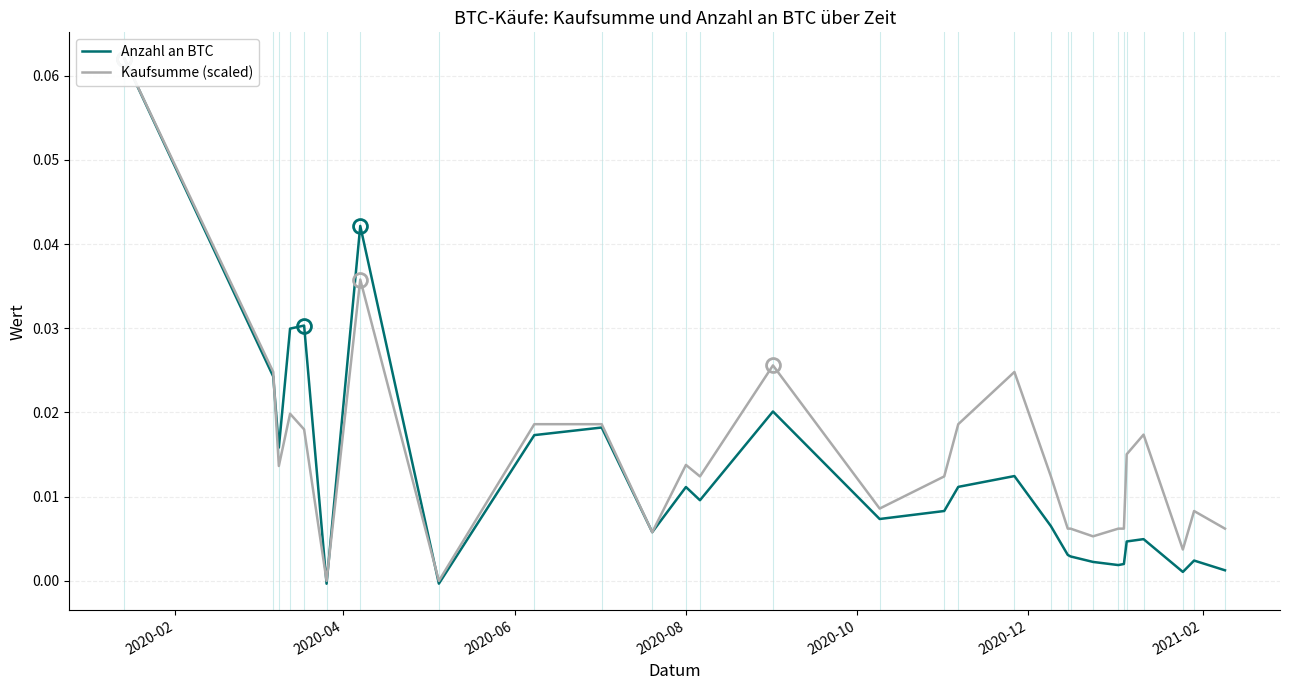

The Anzahl an BTC series shows 0.0 at 20. True or false?

False